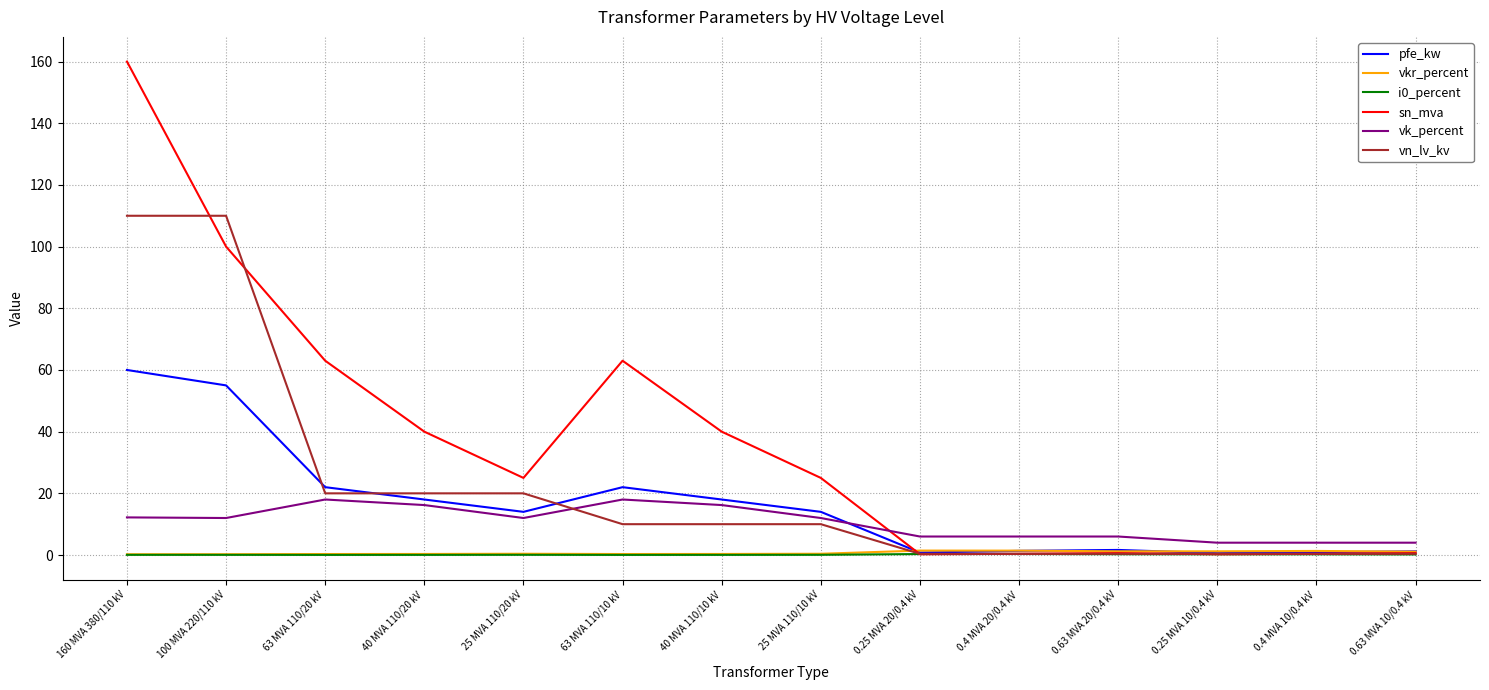

True or false: i0_percent has a value of 0.1 at 40 MVA 110/20 kV.

True